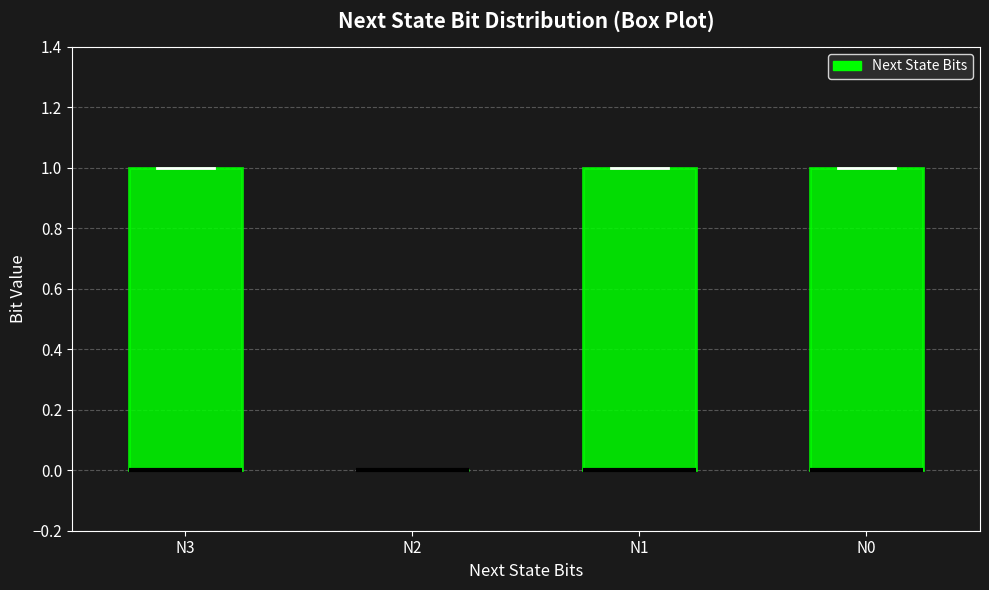

Reading left to right, transcribe this box plot: for each box, give where its median line is, the range the box spans, and where its two whiskers end, as read against the y-axis. The values are not printed on the chart, so give them approximately, as read against the axis.

N3: median 0 (drawn on the box's lower edge), box 0 to 1, whiskers 0 to 1
N2: box collapsed to a line at 0, whiskers 0 to 0
N1: median 0 (drawn on the box's lower edge), box 0 to 1, whiskers 0 to 1
N0: median 0 (drawn on the box's lower edge), box 0 to 1, whiskers 0 to 1